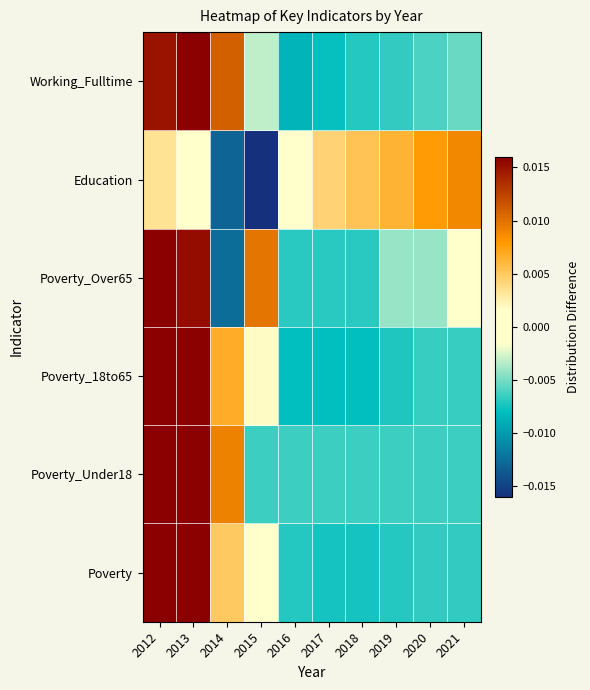

Rank the series by their maximum value, from highest to lowest.

Working_Fulltime, Poverty, Poverty_18to65, Poverty_Over65, Poverty_Under18, Education